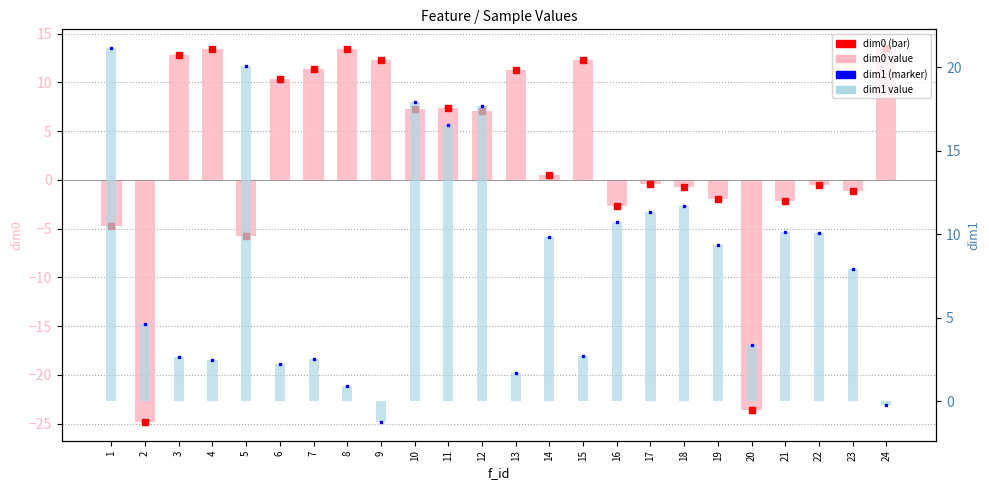

How many positive values does the dim1 series have?

22